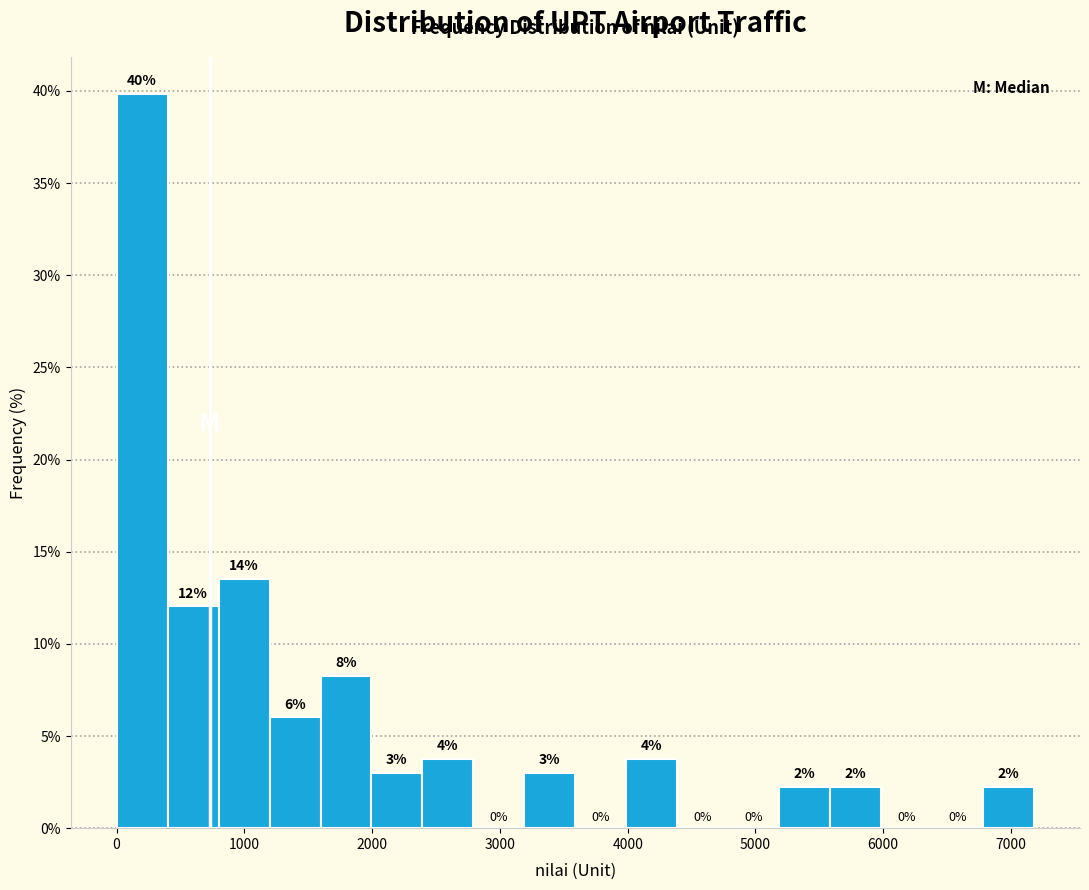

Read against the x-axis, roughly where is the centre of the tallest bar?

200